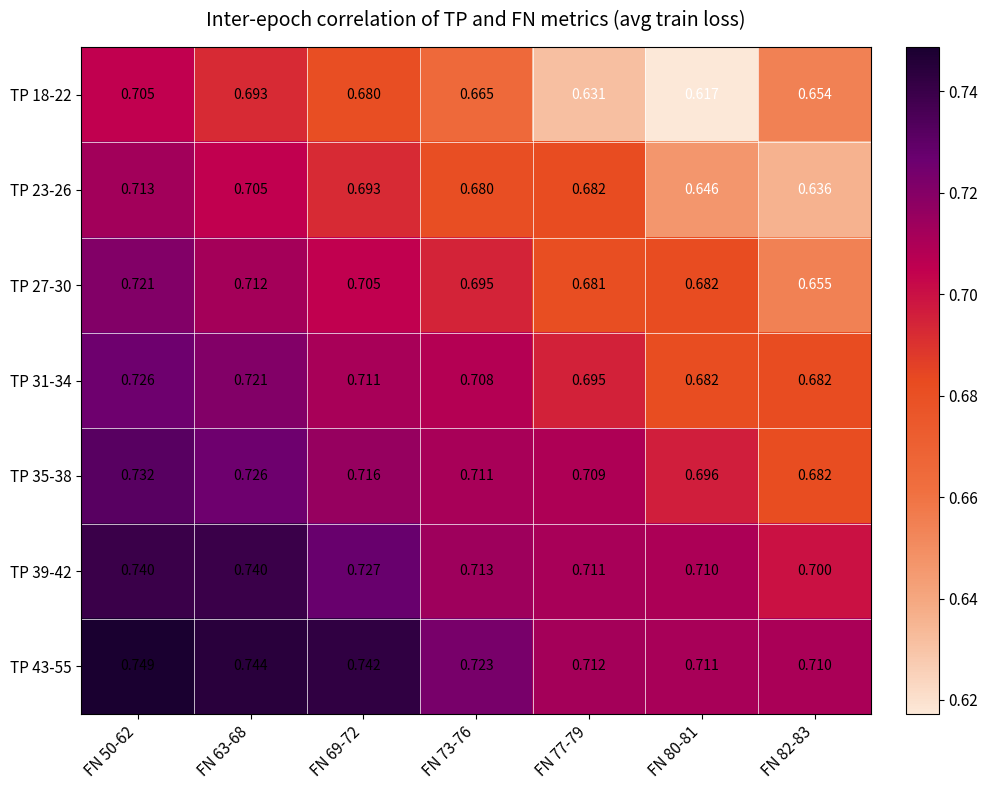

Is the value of TP 31-34 at FN 77-79 greater than the value of TP 18-22 at FN 77-79?

Yes